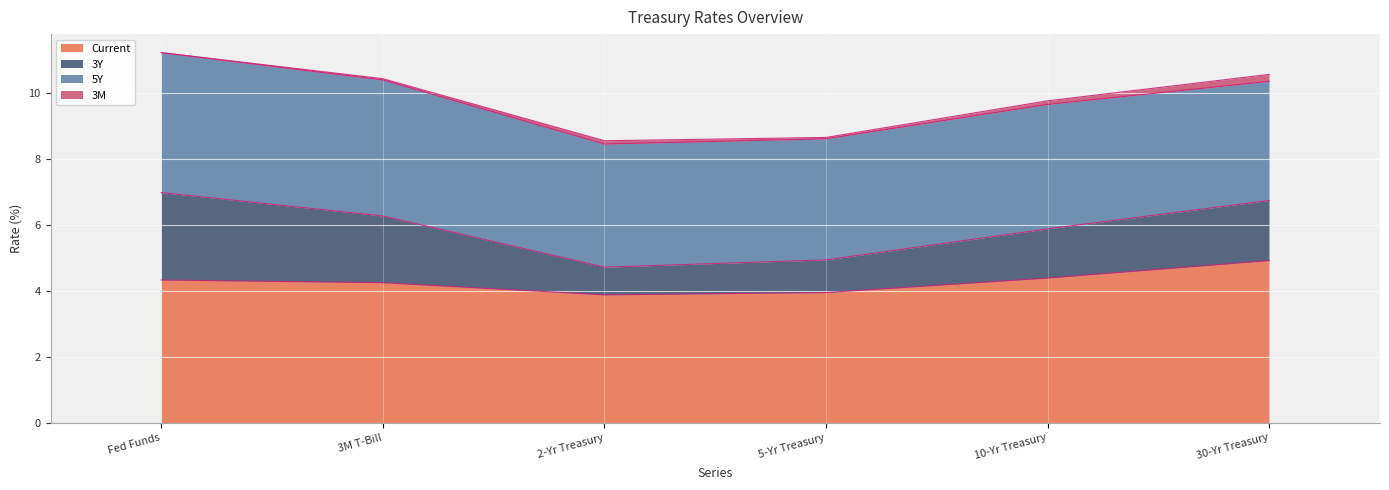

At which label does Current reach its peak?

30-Yr Treasury